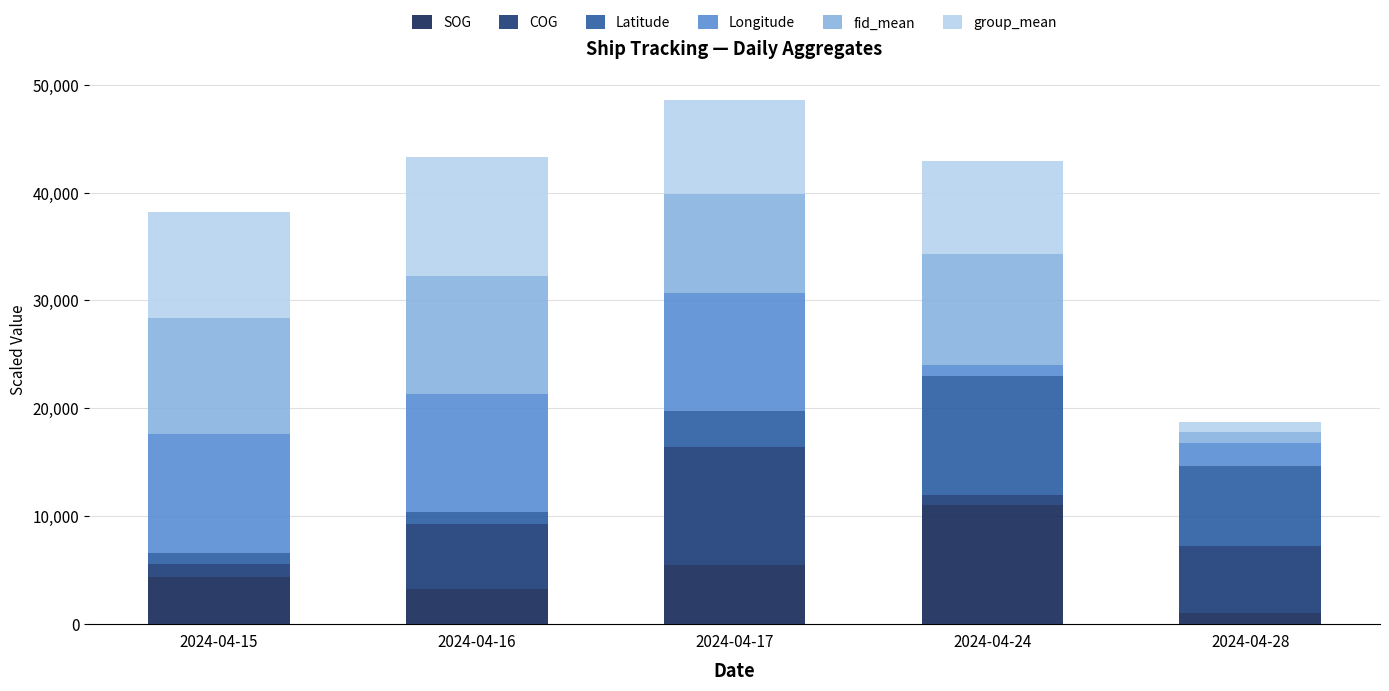

What are all the series names shown in the legend?

SOG, COG, Latitude, Longitude, fid_mean, group_mean